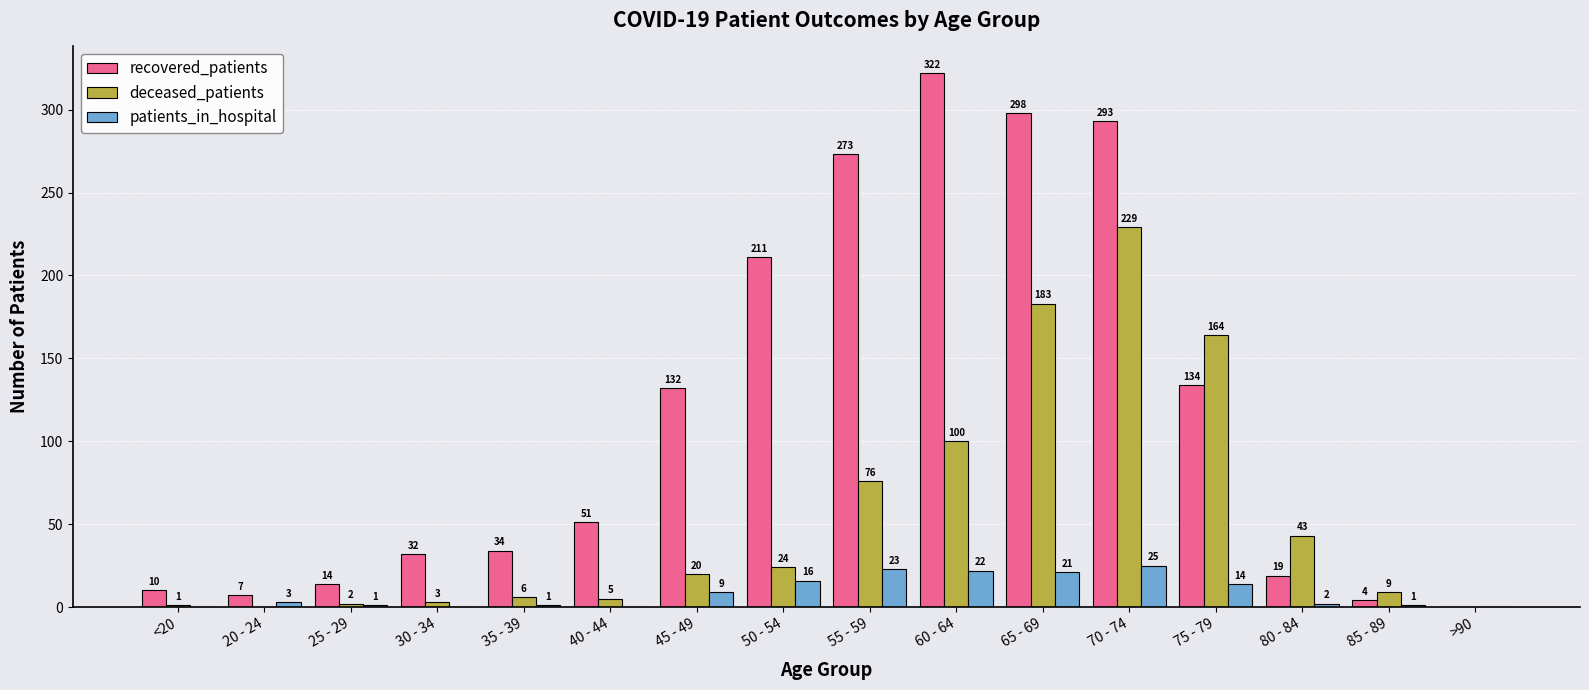

Reading left to right, transcribe all the data shown in this chart.

recovered_patients: 10	7	14	32	34	51	132	211	273	322	298	293	134	19	4	0
deceased_patients: 1	0	2	3	6	5	20	24	76	100	183	229	164	43	9	0
patients_in_hospital: 0	3	1	0	1	0	9	16	23	22	21	25	14	2	1	0